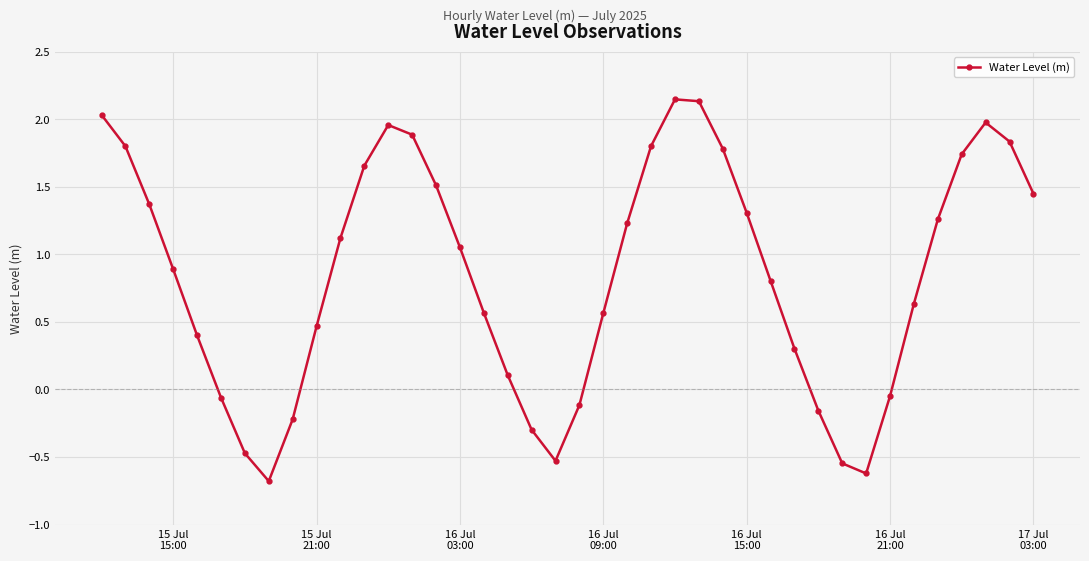

True or false: there are more than 2 points higher than both neighbors.

True